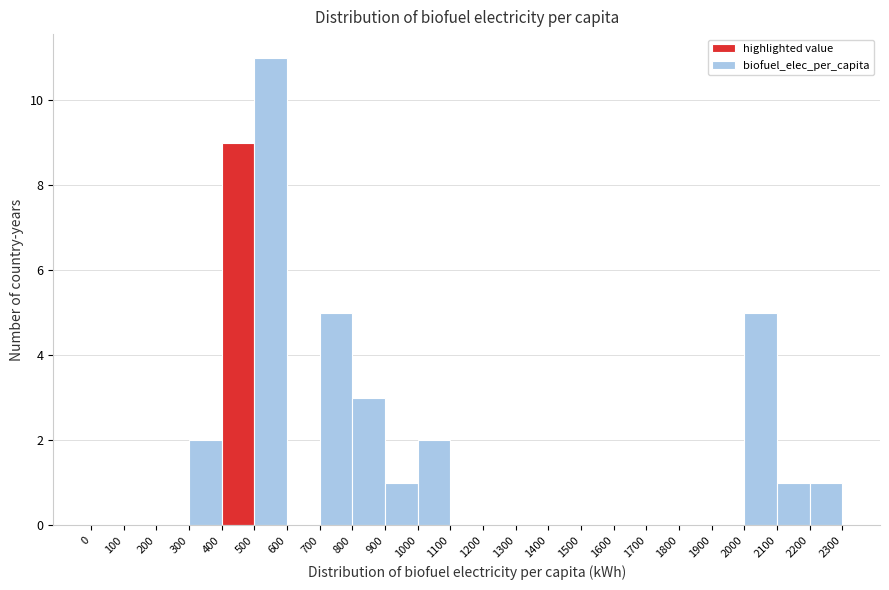

Reading left to right, transcribe this chart: for each bar, give the range it covers on the x-axis and its height. The values are not printed on the chart, so give them approximately, as read against the axis.

0 to 100: 0
100 to 200: 0
200 to 300: 0
300 to 400: 2
400 to 500: 9
500 to 600: 11
600 to 700: 0
700 to 800: 5
800 to 900: 3
900 to 1000: 1
1000 to 1100: 2
1100 to 1200: 0
1200 to 1300: 0
1300 to 1400: 0
1400 to 1500: 0
1500 to 1600: 0
1600 to 1700: 0
1700 to 1800: 0
1800 to 1900: 0
1900 to 2000: 0
2000 to 2100: 5
2100 to 2200: 1
2200 to 2300: 1